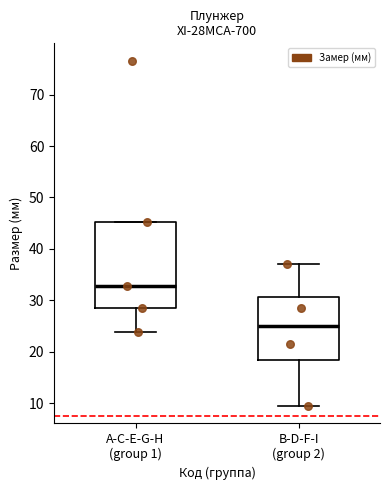

Where does the median line of the box for А-С-Е-G-H (group 1) sit on the y-axis? The values are not printed on the chart, so give them approximately, as read against the axis.

33